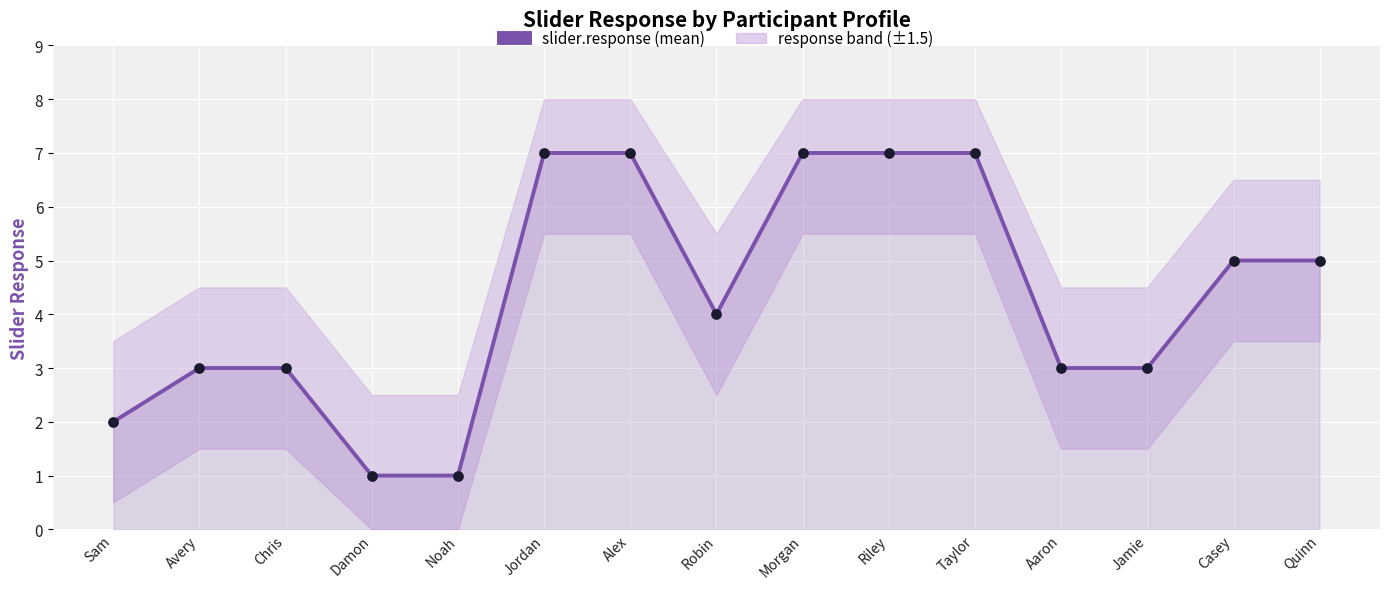

Which has a higher value, Quinn or Casey?

Quinn